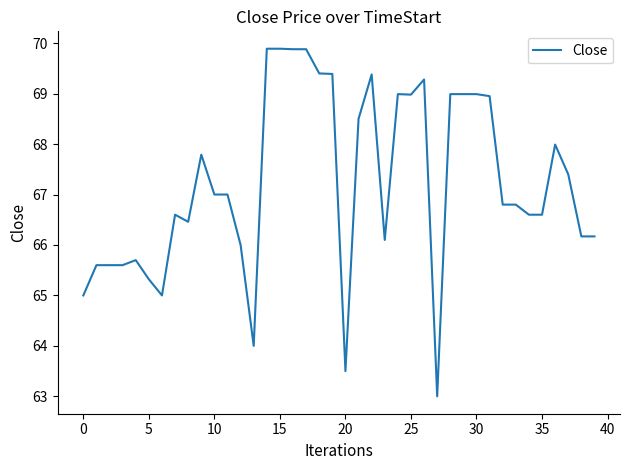

What is the minimum value shown in the chart?

63.0